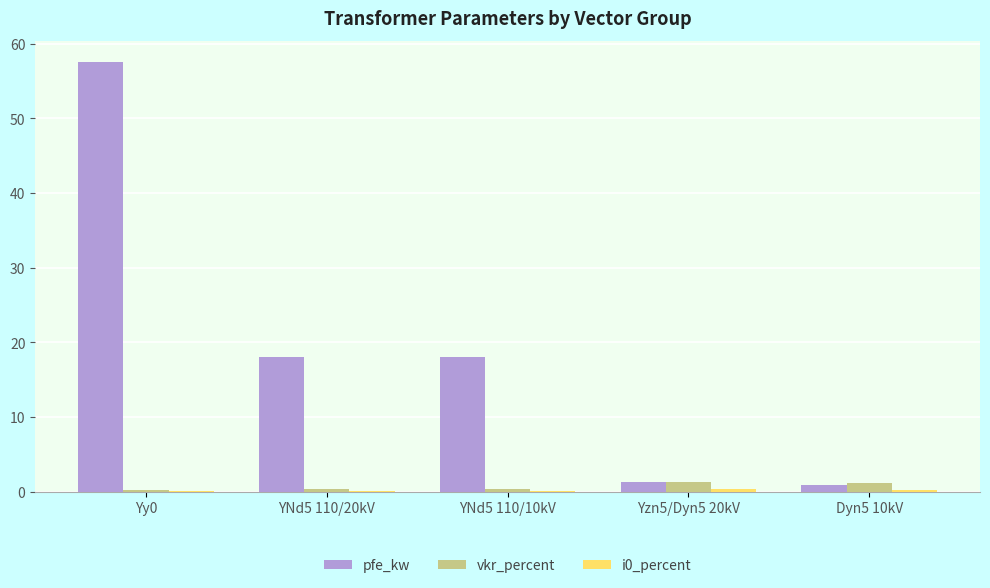

At which category is the sum across all series the highest?

Yy0